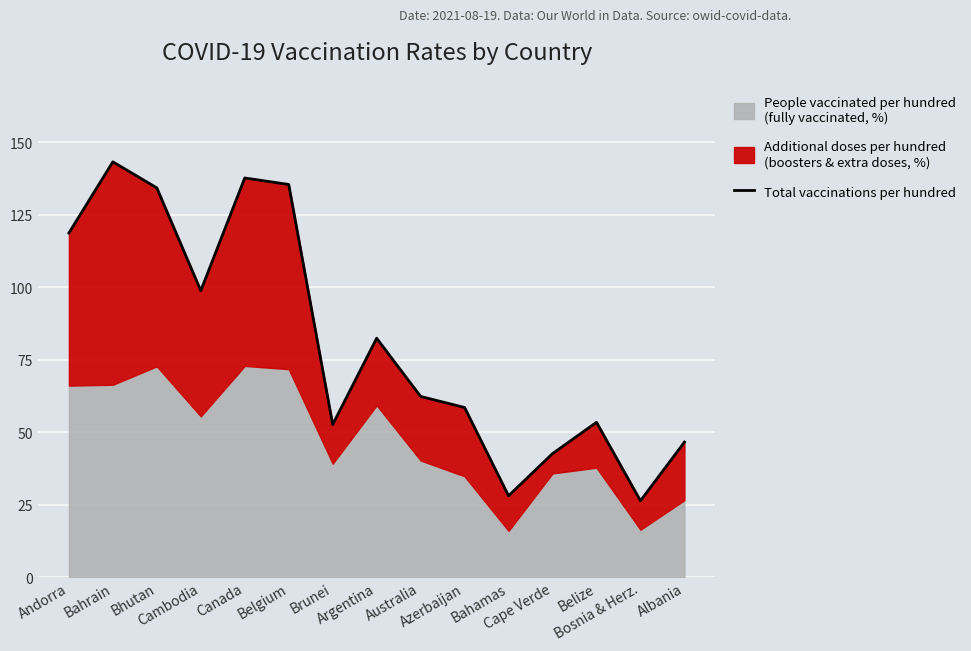

What is the maximum value shown in the chart?

143.2